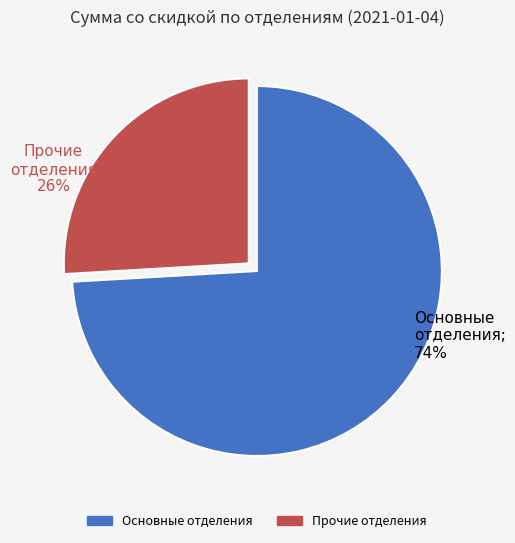

How many slices are in this pie chart?

2